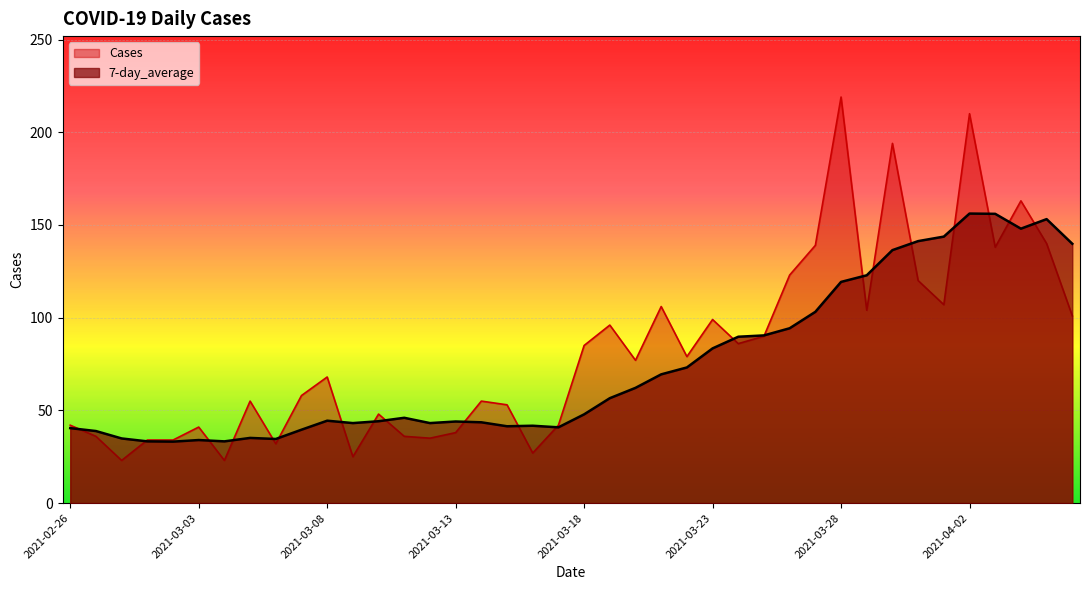

At which category is the sum across all series the highest?

2021-04-02